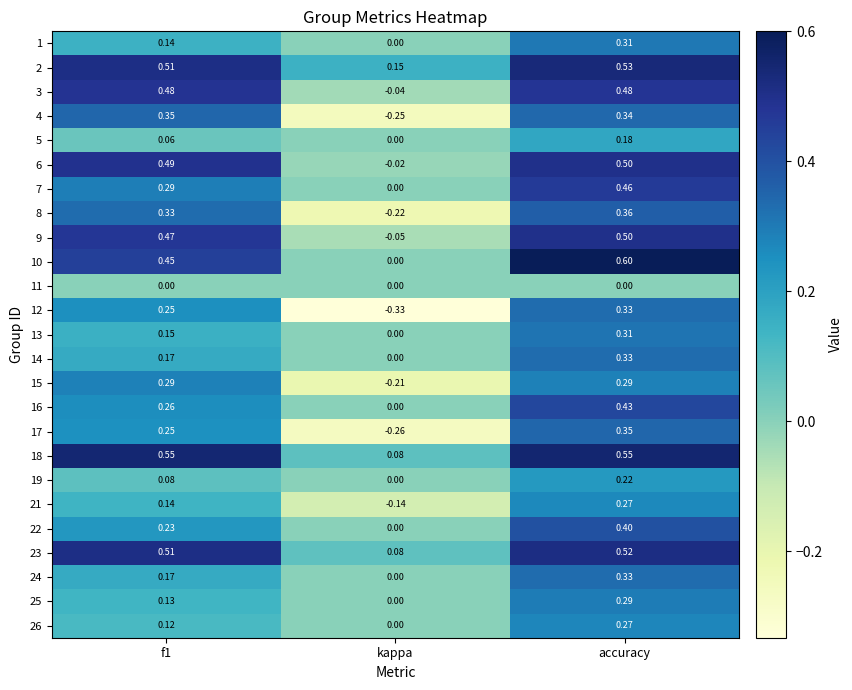

Where is 5 nearest to the value 0?

kappa